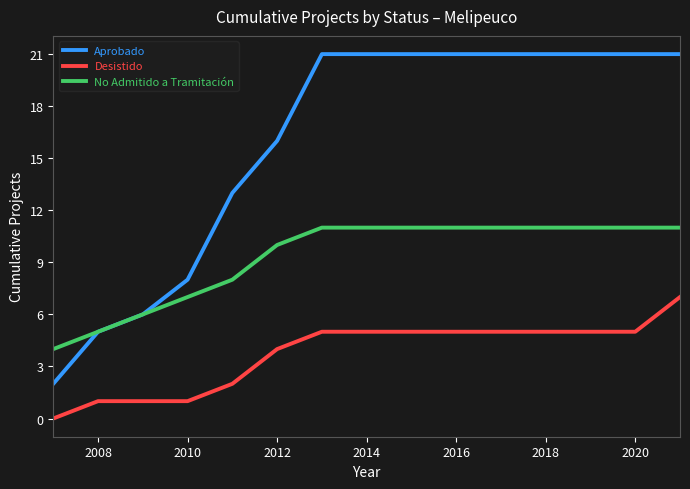

True or false: No Admitido a Tramitación and Desistido intersect in this chart.

False